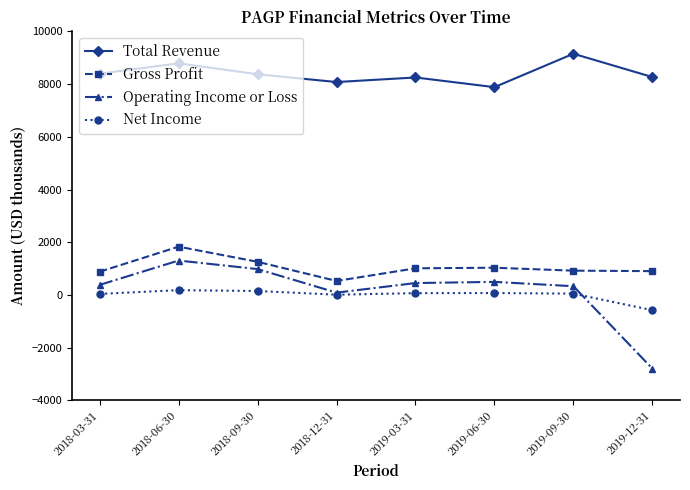

What is the value of the Net Income point at the 7th from the left?

48